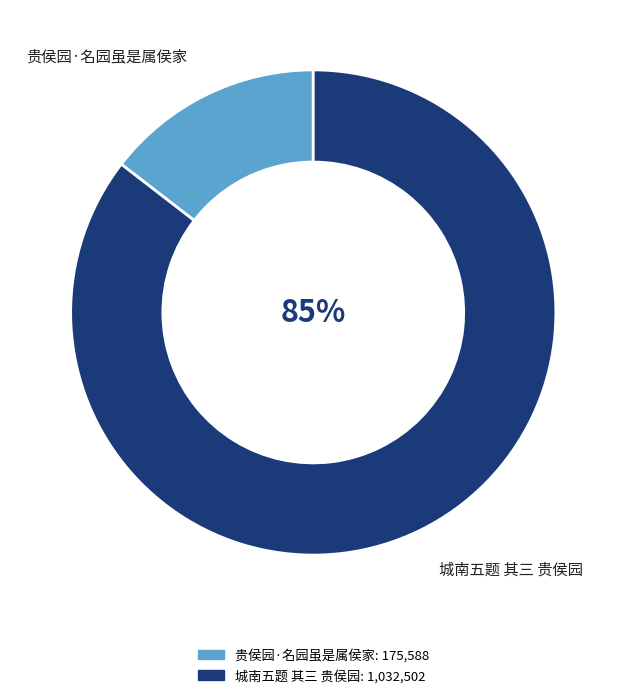

Count the number of slices in the pie.

2